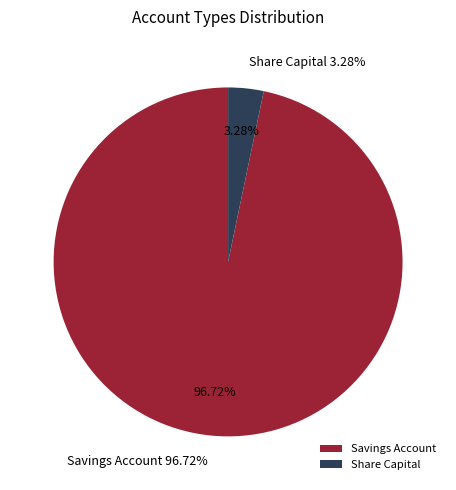

Rank the categories by value from lowest to highest.

Share Capital, Savings Account